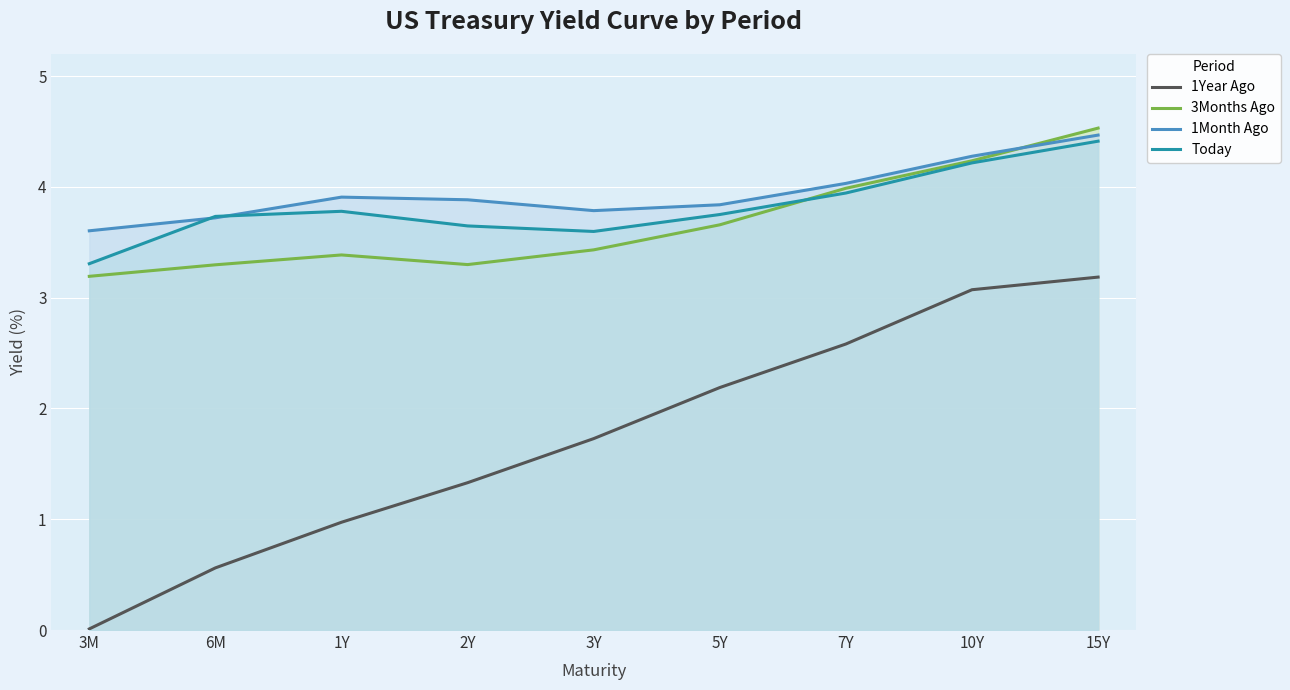

At which category does Today reach its first local valley?

3Y